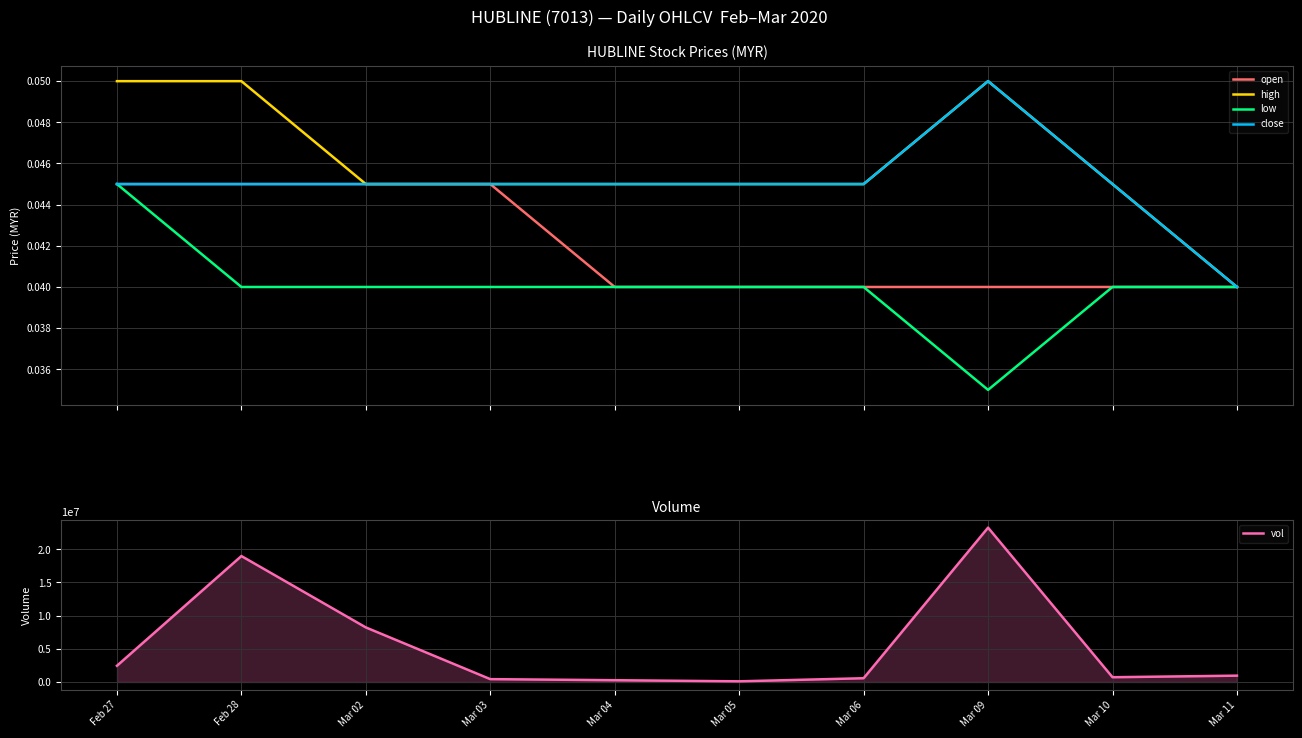

List the labels in order of open value, largest first.

Feb 27, Feb 28, Mar 02, Mar 03, Mar 04, Mar 05, Mar 06, Mar 09, Mar 10, Mar 11